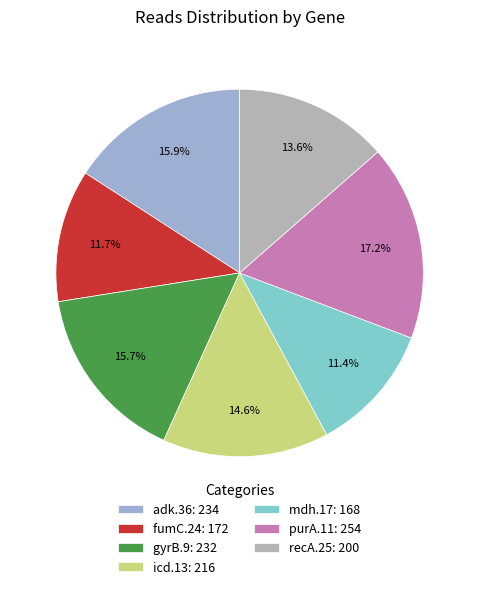

Which slice is the largest?

purA.11